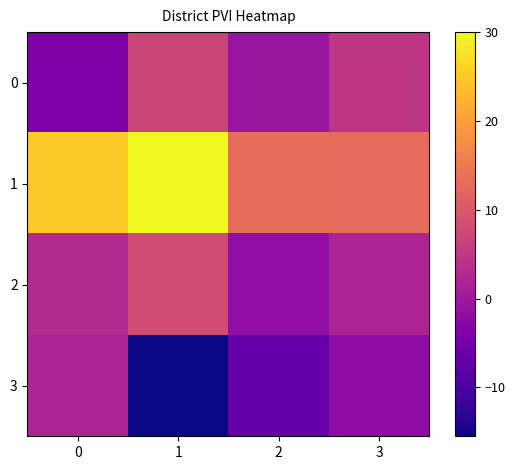

What is the total value across all series at 0?

25.3